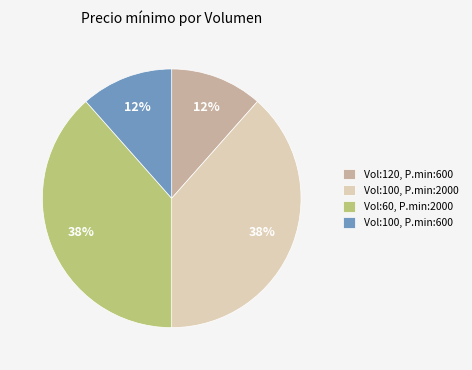

What percentage is the Vol:100, P.min:600 slice, to the nearest percent?

12%